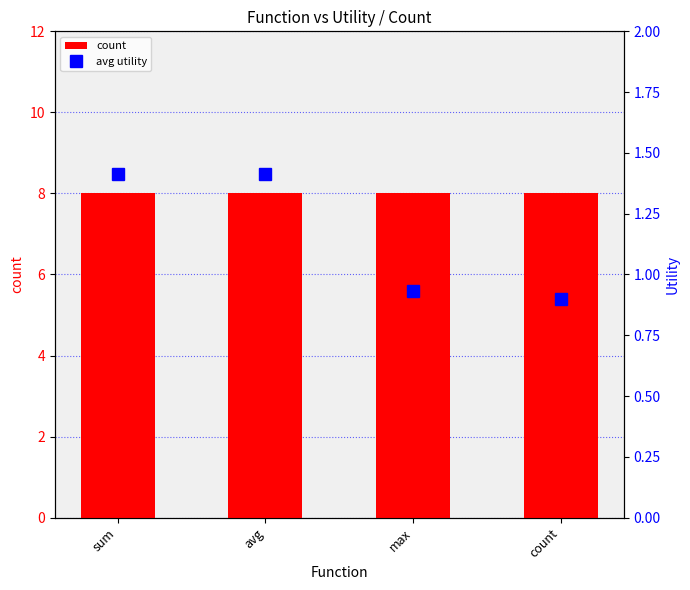

Is the value of count at avg greater than the value of avg utility at count?

Yes